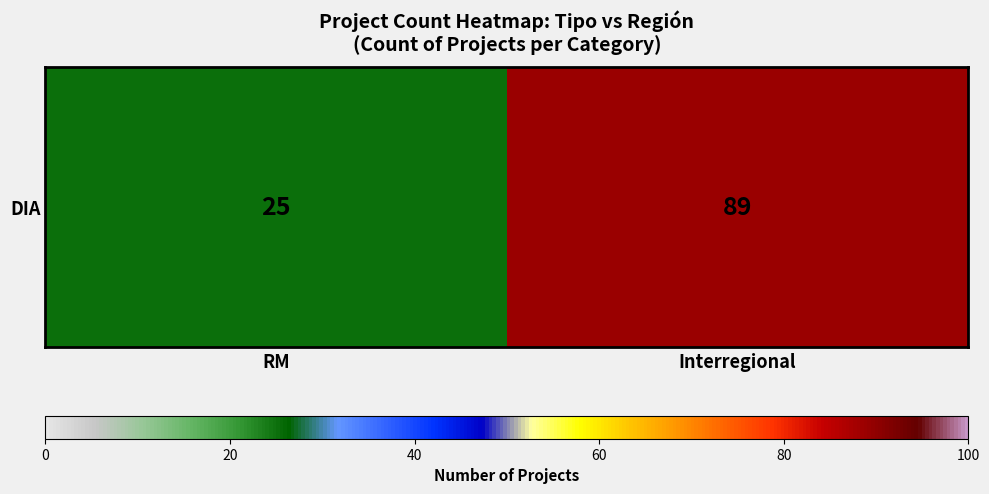

What is the ratio of the value at RM to the value at Interregional?

0.3